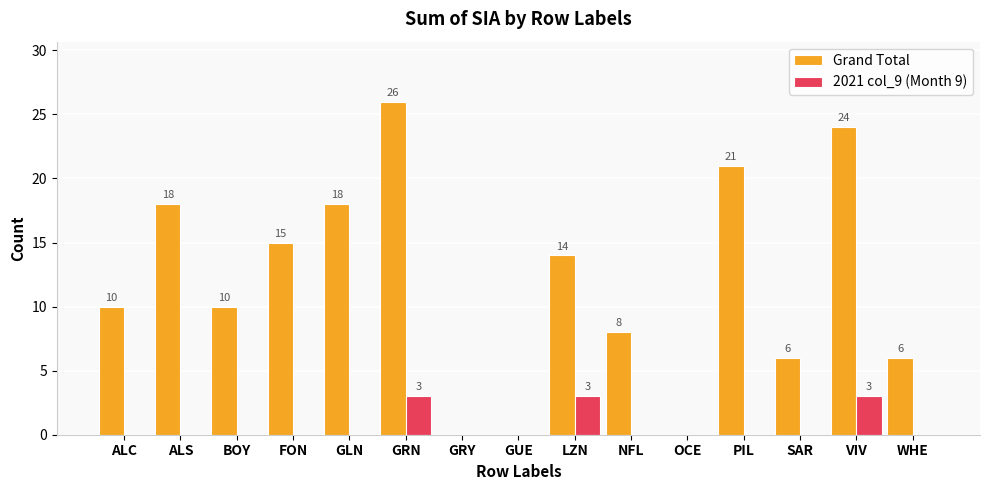

Does the chart contain stacked bars?

No